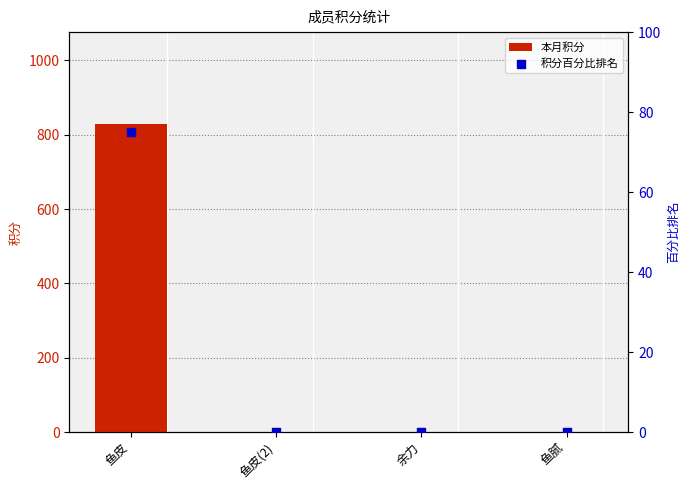

Which series contains the highest Y value?

本月积分